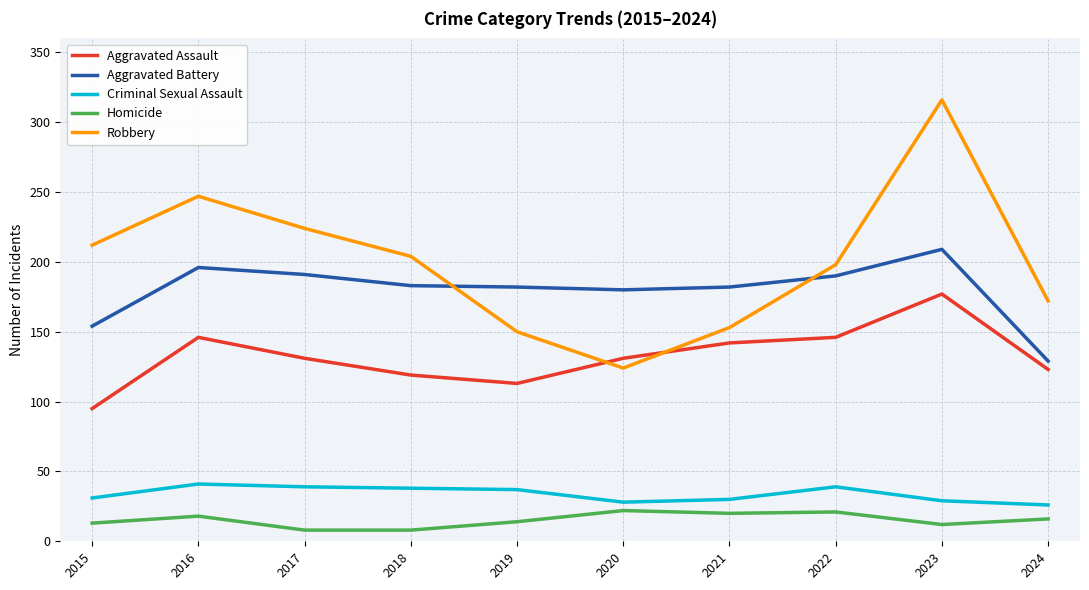

What is the total value across all series at 2020?

485